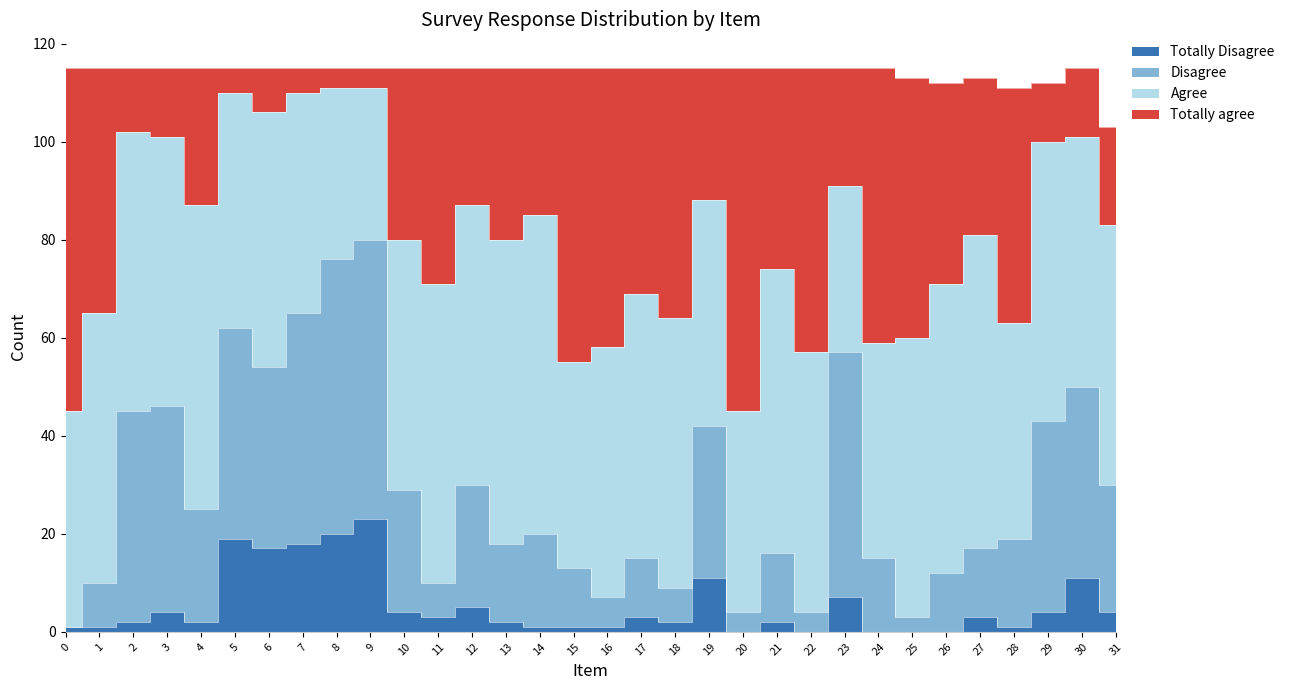

True or false: Totally Disagree has a value of 2 at 21.

True